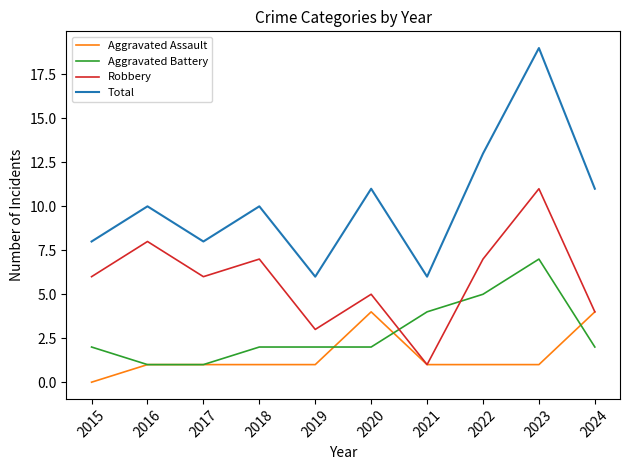

What is the average value of the Robbery series?

6